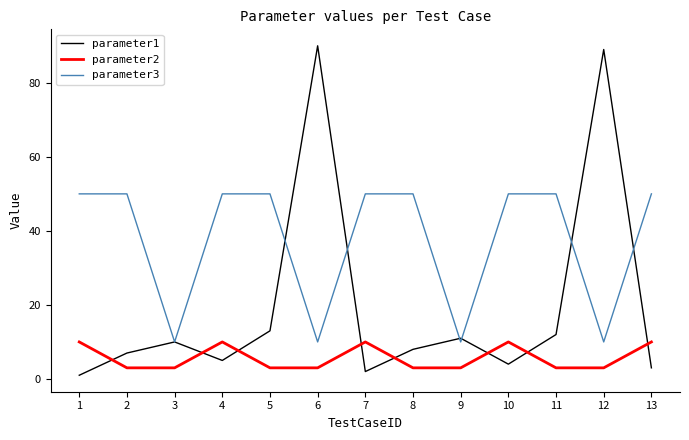

At which category does parameter1 reach its first local peak?

3